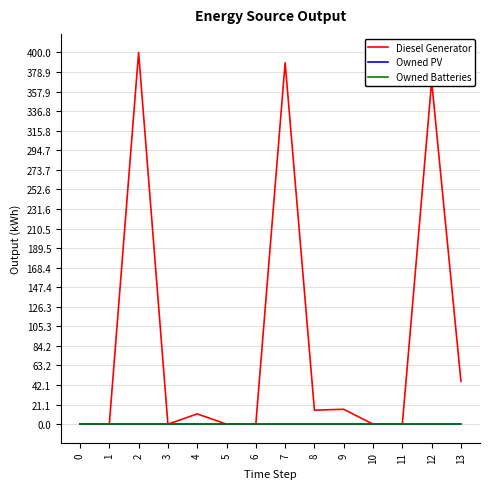

Between 9 and 12, which series saw the biggest shift?

Diesel Generator